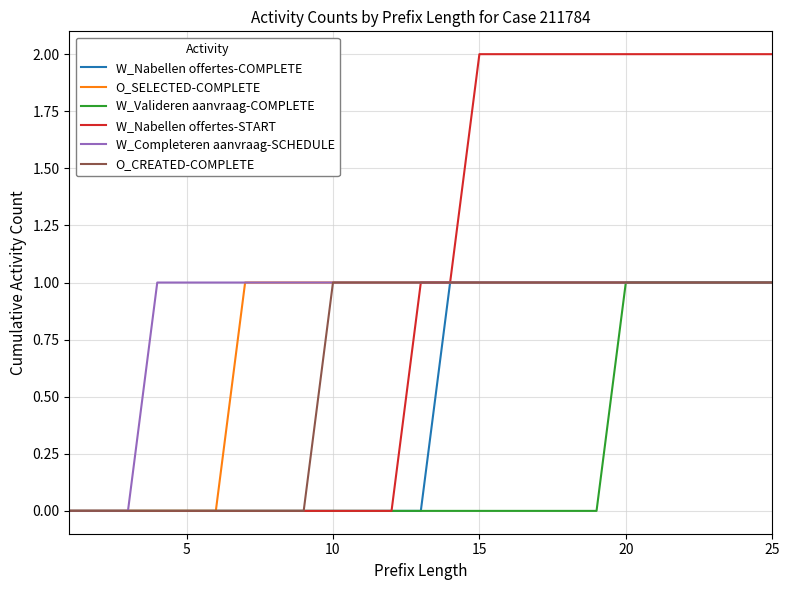

How many distinct data groups are displayed?

6